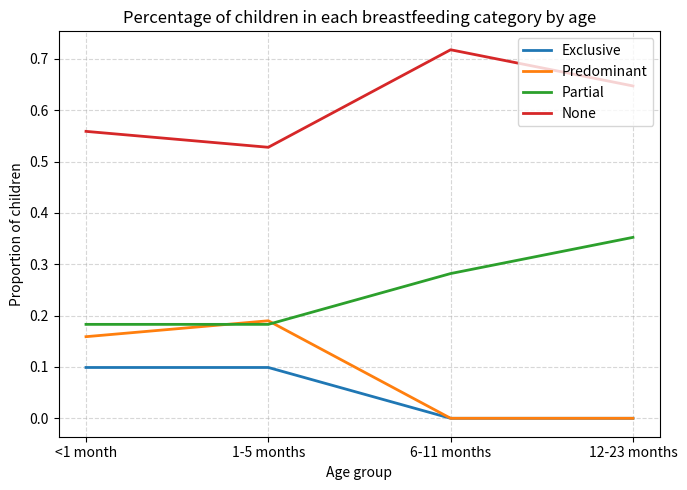

What is the difference between the second highest and second lowest values in the Exclusive series?

0.1